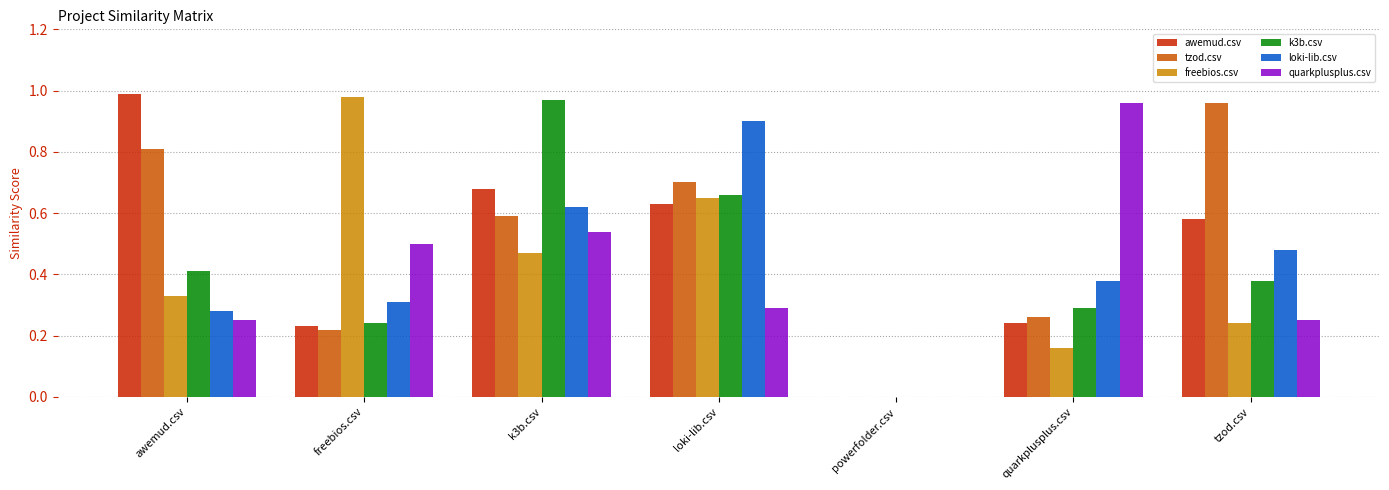

The awemud.csv series shows 1.4 at awemud.csv. True or false?

False